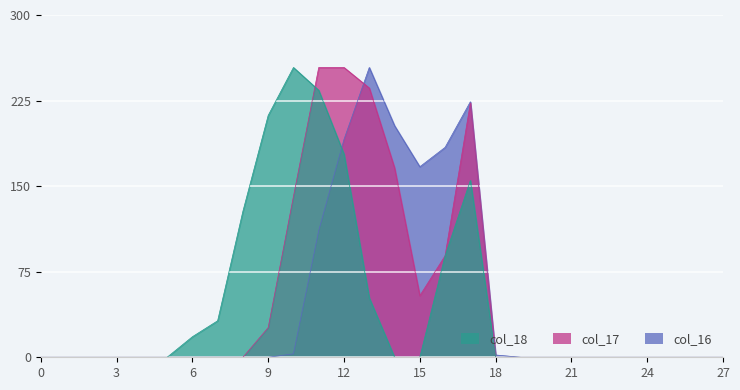

In col_17, how many points are lower than both neighbors (excluding endpoints)?

1